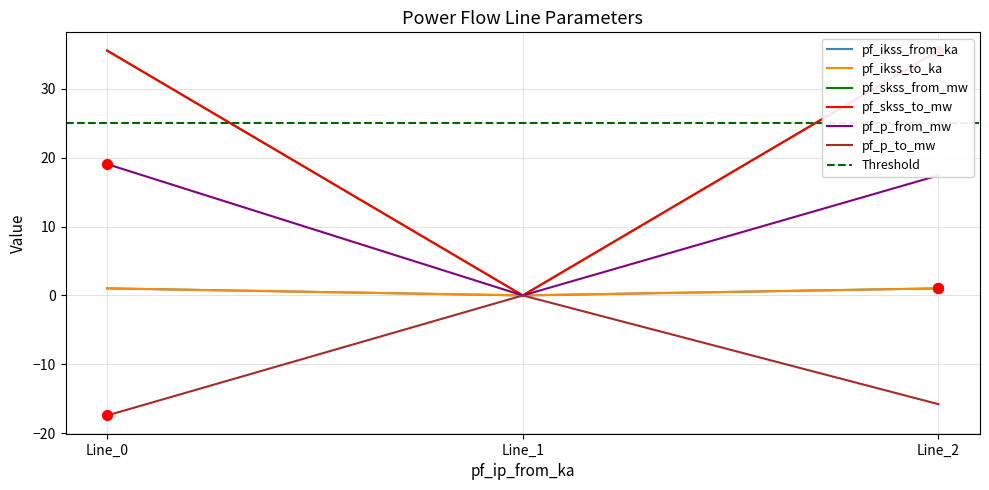

At how many categories does at least one series exceed -13?

3